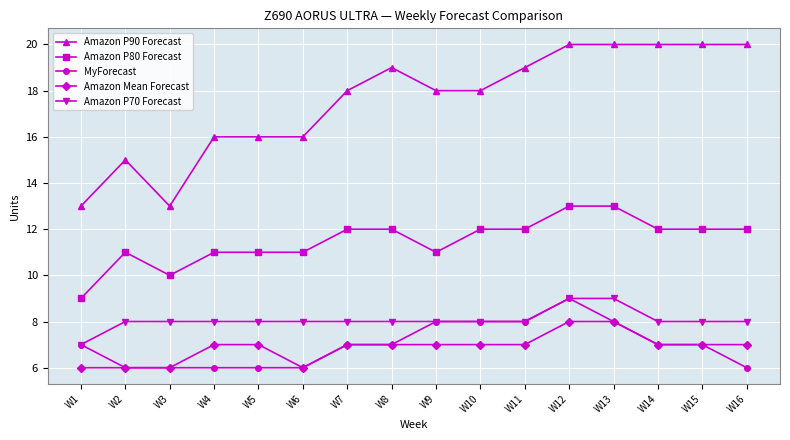

What is the value of the Amazon P70 Forecast point at the 1st from the left?

7